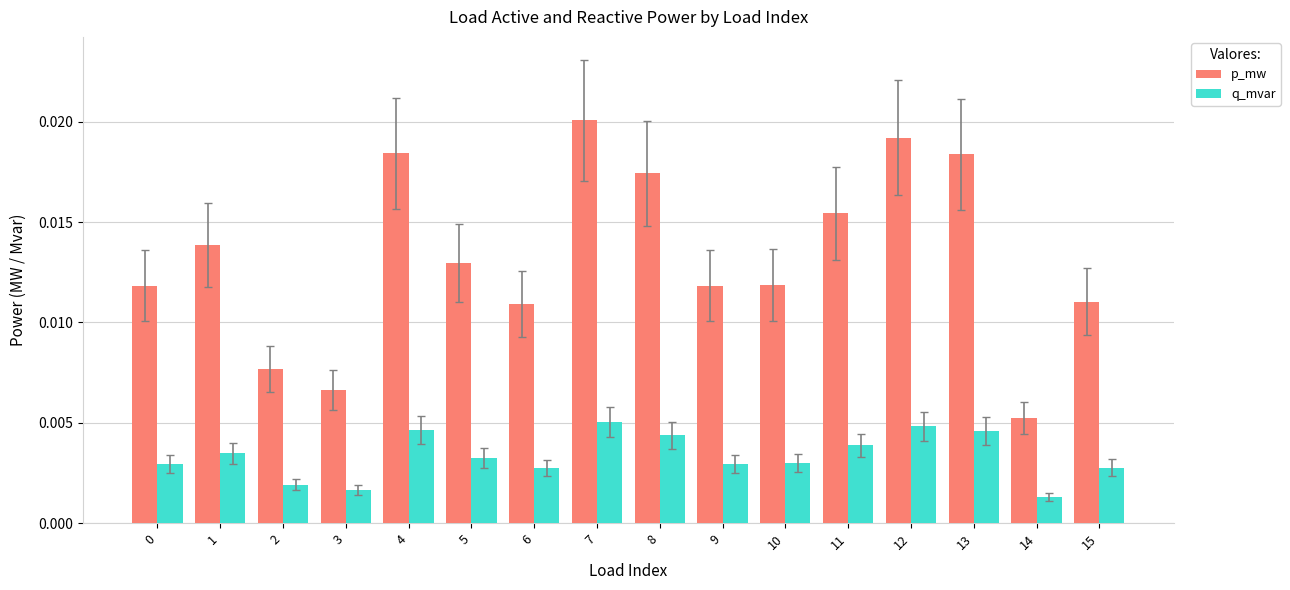

How many categories are shown in the chart?

16